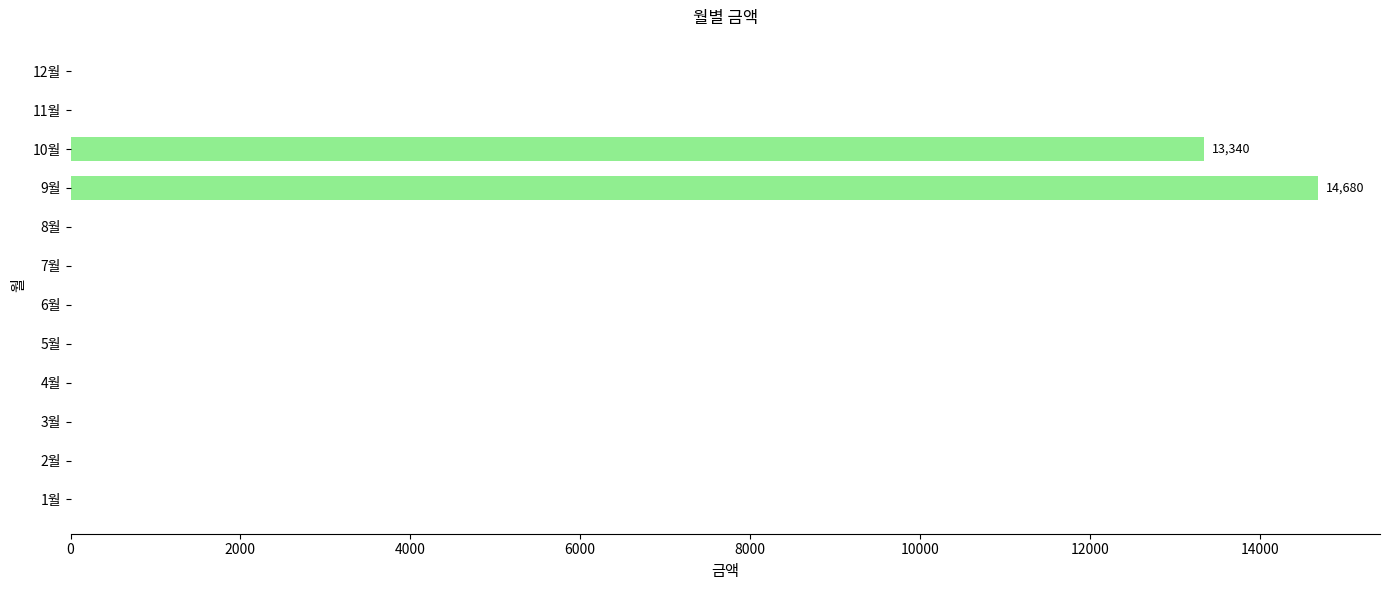

Are the bars horizontal?

Yes